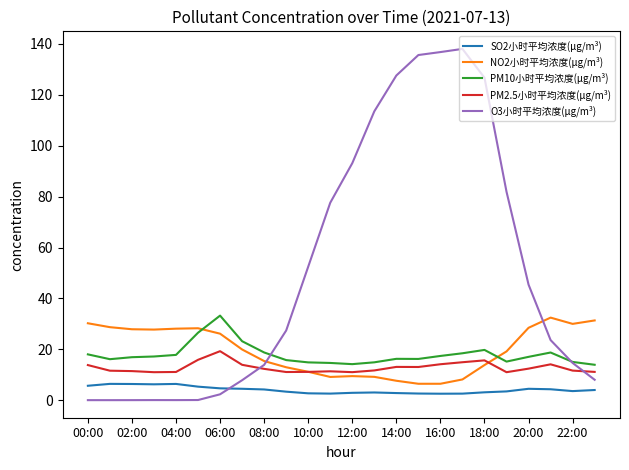

Which series has the largest range (max minus min)?

O3小时平均浓度(μg/m³)